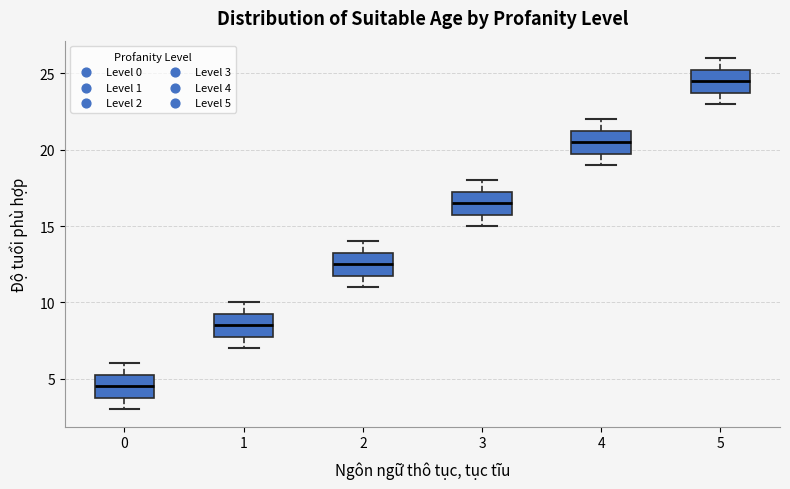

Reading left to right, read every box against the y-axis: the position of its median line, the range the box covers, and the ends of its whiskers. The values are not printed on the chart, so give them approximately, as read against the axis.

0: median 4.5, box 4.0 to 5.5, whiskers 3.0 to 6.0
1: median 8.5, box 8.0 to 9.5, whiskers 7.0 to 10.0
2: median 12.5, box 12.0 to 13.5, whiskers 11.0 to 14.0
3: median 16.5, box 16.0 to 17.5, whiskers 15.0 to 18.0
4: median 20.5, box 20.0 to 21.5, whiskers 19.0 to 22.0
5: median 24.5, box 24.0 to 25.5, whiskers 23.0 to 26.0